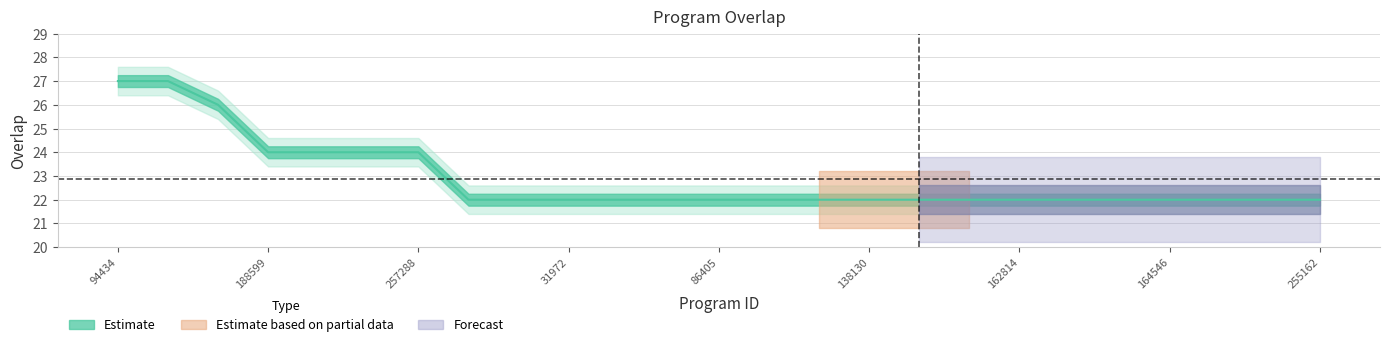

What is the difference between the maximum and second lowest values?

5